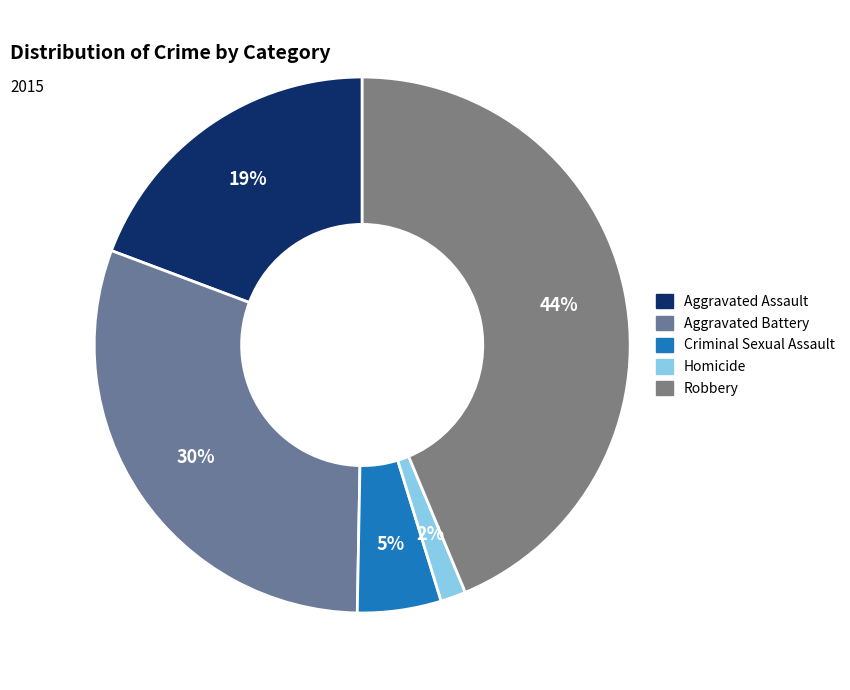

Do Aggravated Assault and Aggravated Battery together represent more than half of the pie?

No